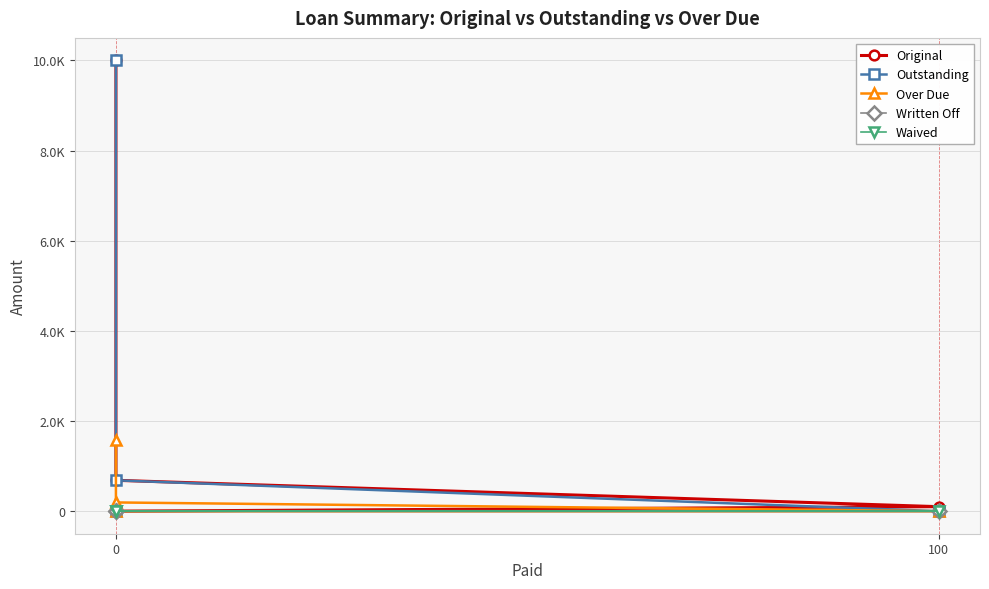

What is the label of the 2nd point from the left?

100